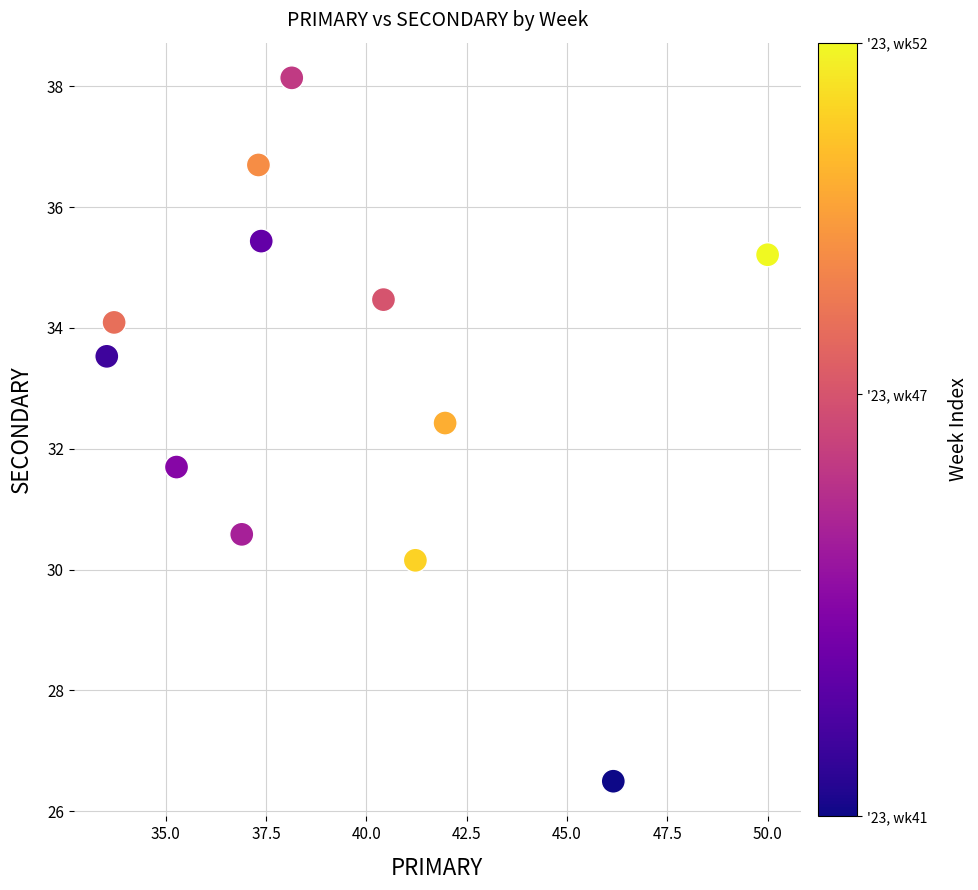

What is the average X value?

39.3